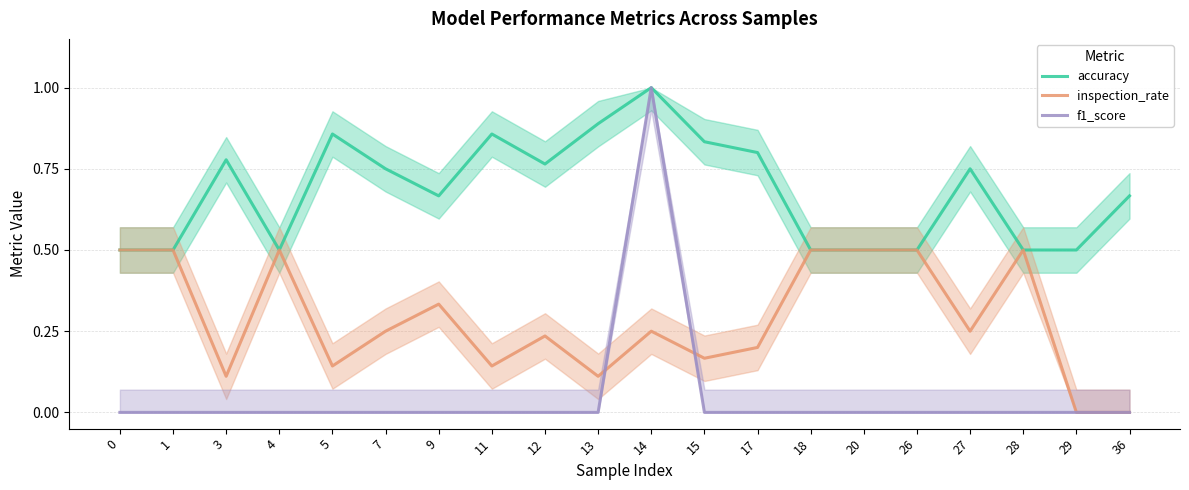

At which category is the sum across all series the highest?

14